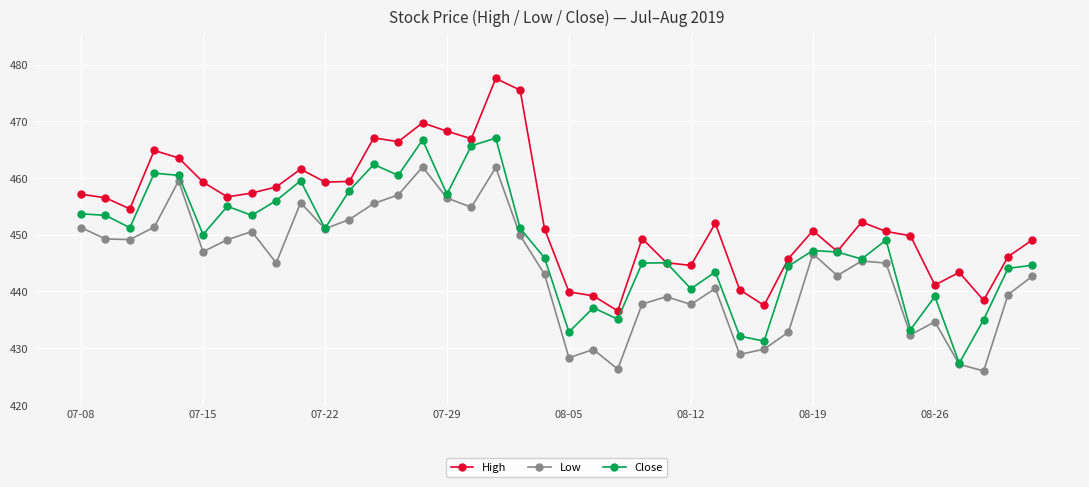

In Close, how many points are lower than both neighbors (excluding endpoints)?

13